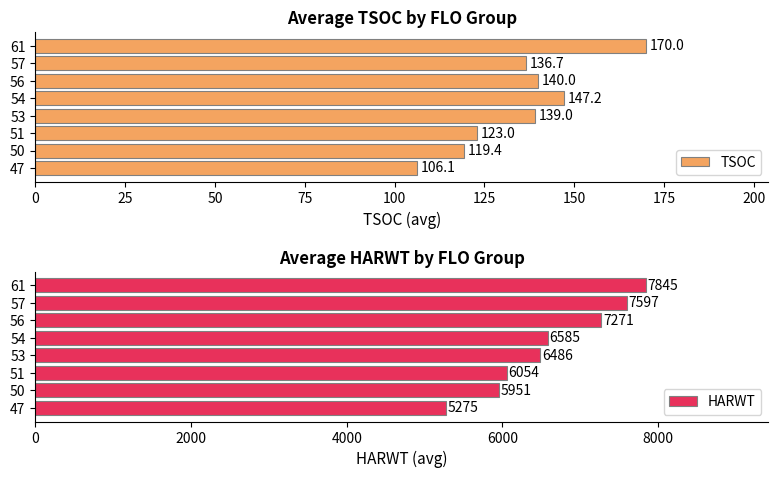

List the series in order of their peak value, lowest first.

TSOC, HARWT